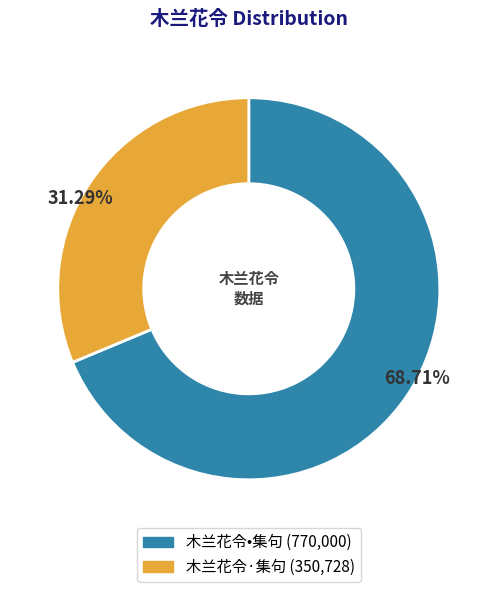

Is there a majority slice in this chart?

Yes